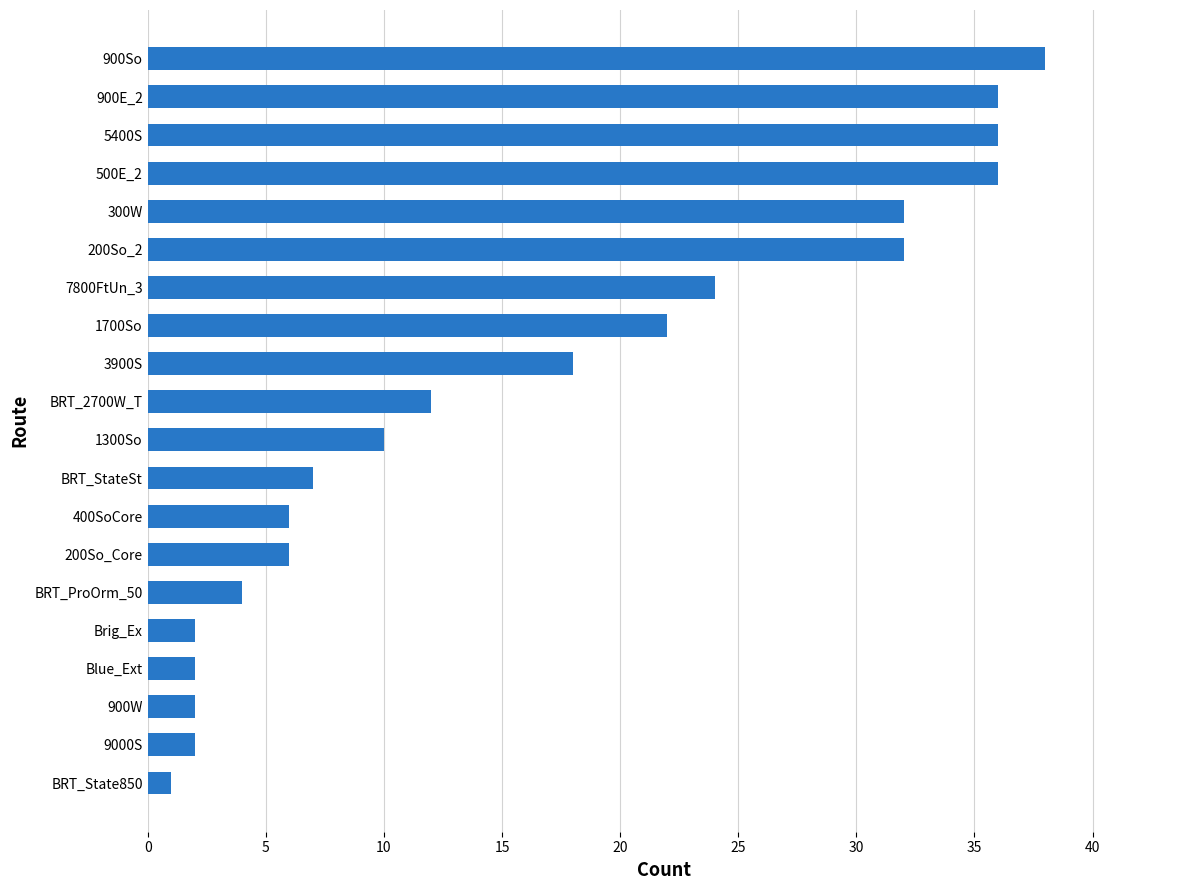

How many bars are there in total?

20